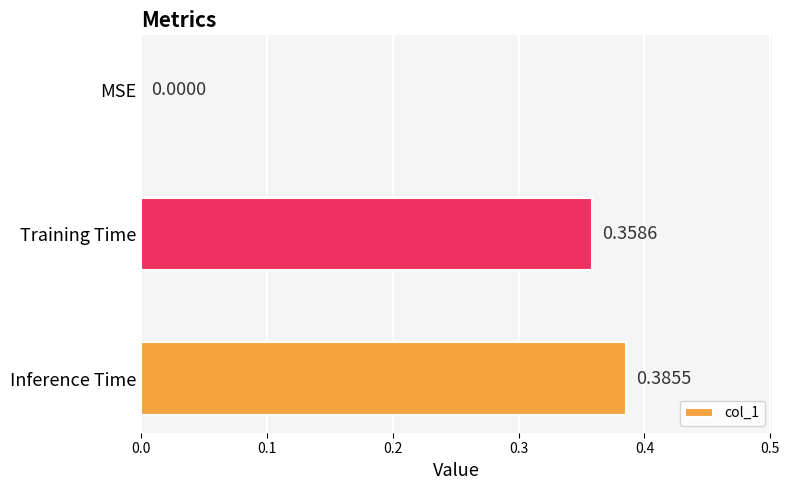

What is the sum of all values?

0.7